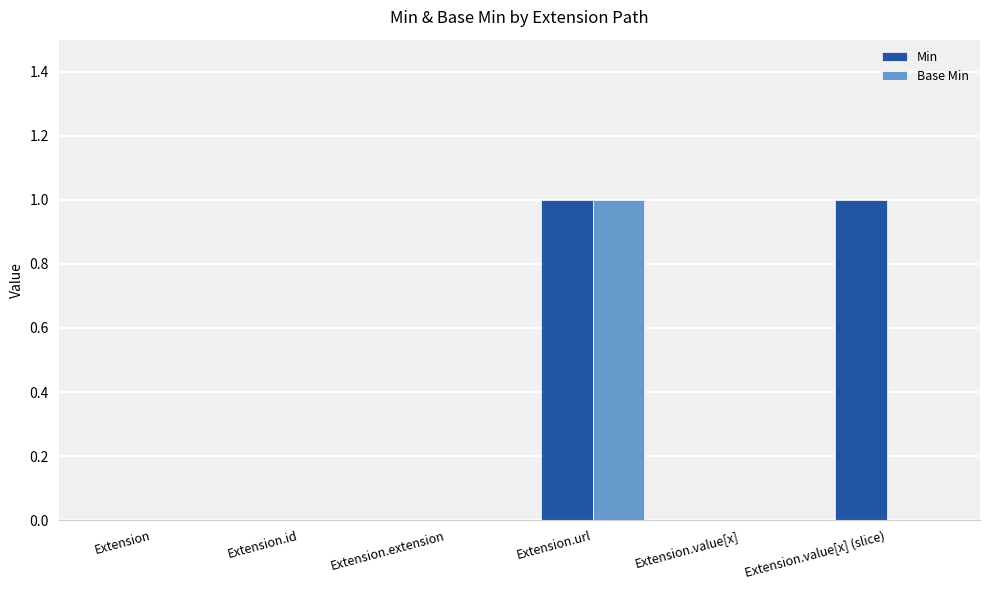

Which category has the highest value in the Base Min series?

Extension.url